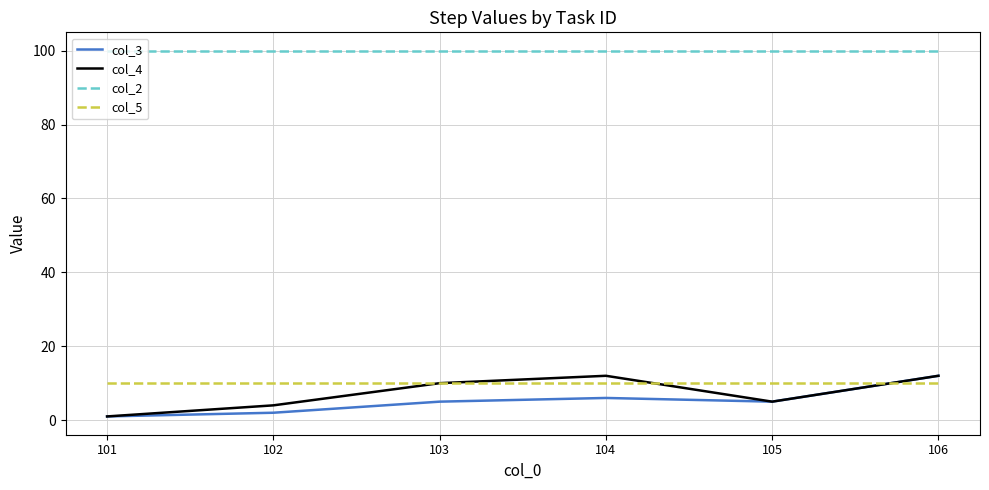

Reading left to right, transcribe all the data shown in this chart.

col_3: 1	2	5	6	5	12
col_4: 1	4	10	12	5	12
col_2: 100	100	100	100	100	100
col_5: 10	10	10	10	10	10